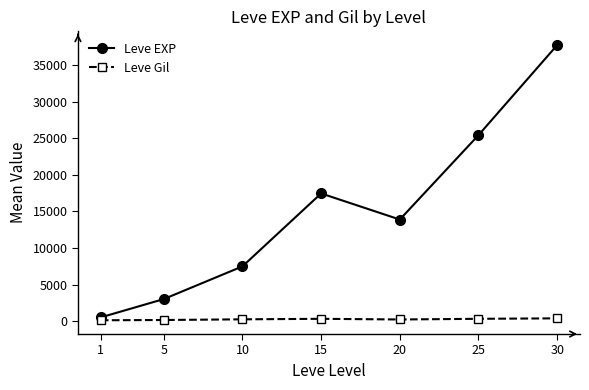

Which series has the largest total across all categories?

Leve EXP